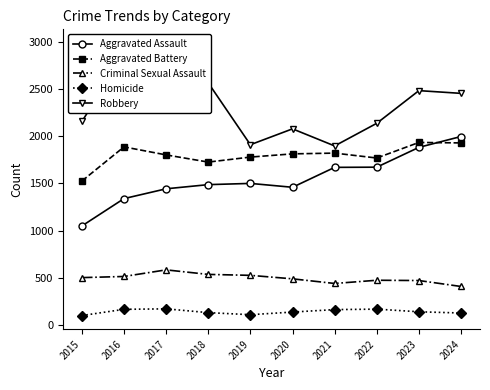

Which category has the highest value in the Robbery series?

2017